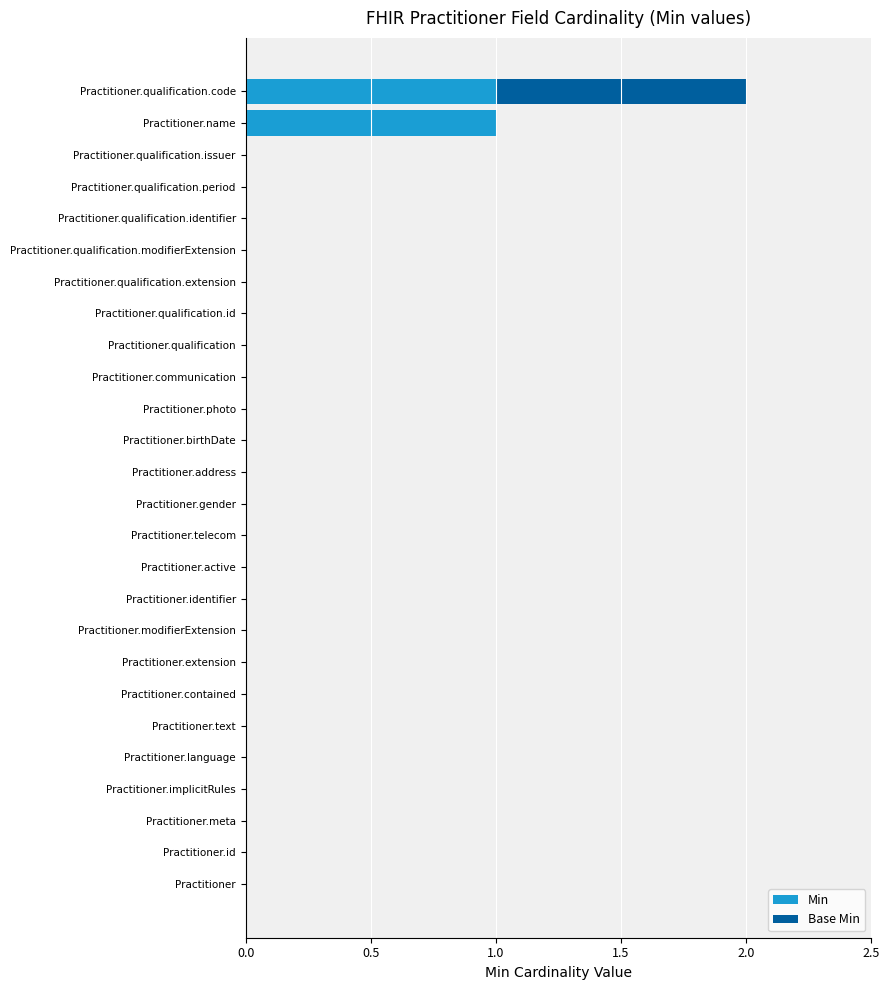

At which category is the sum across all series the highest?

Practitioner.qualification.code